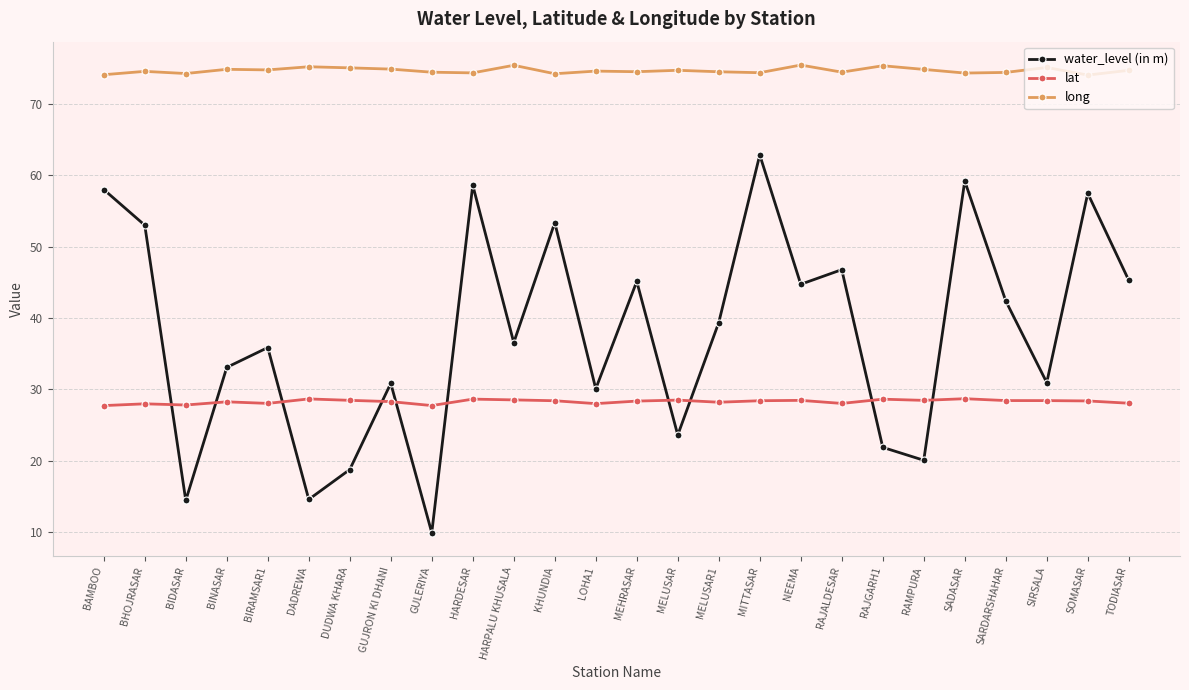

Which series has the widest spread of values?

water_level (in m)